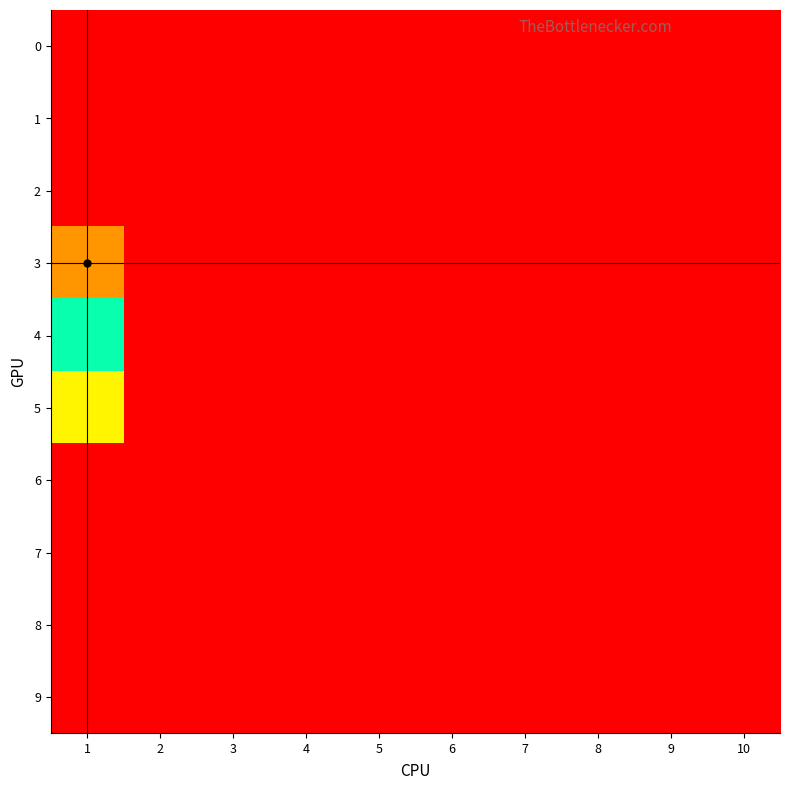

Between 7 and 3, which is larger?

7